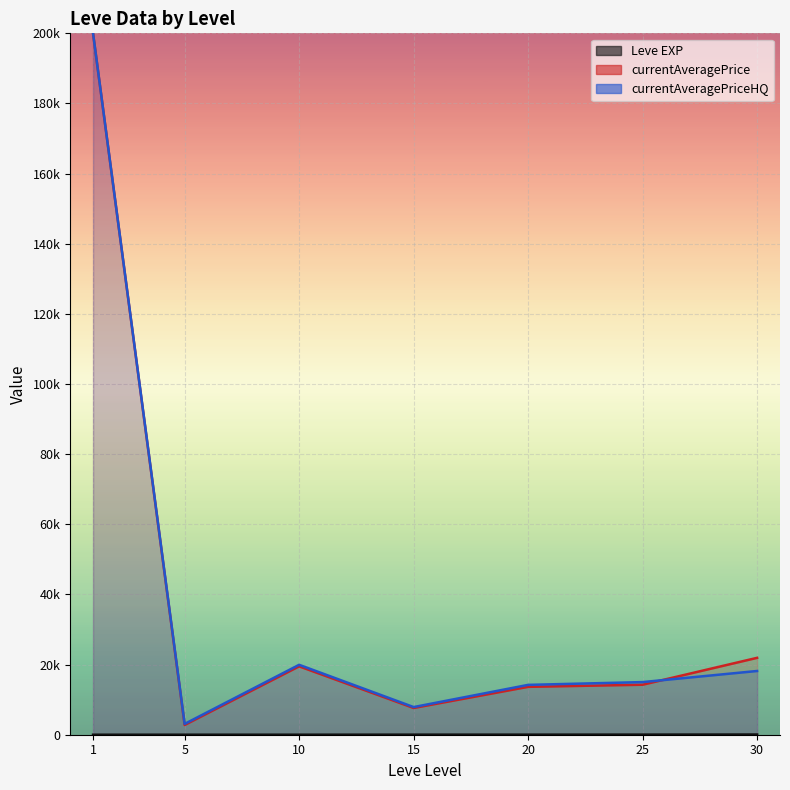

What is the difference between the second highest and minimum values?

33.3